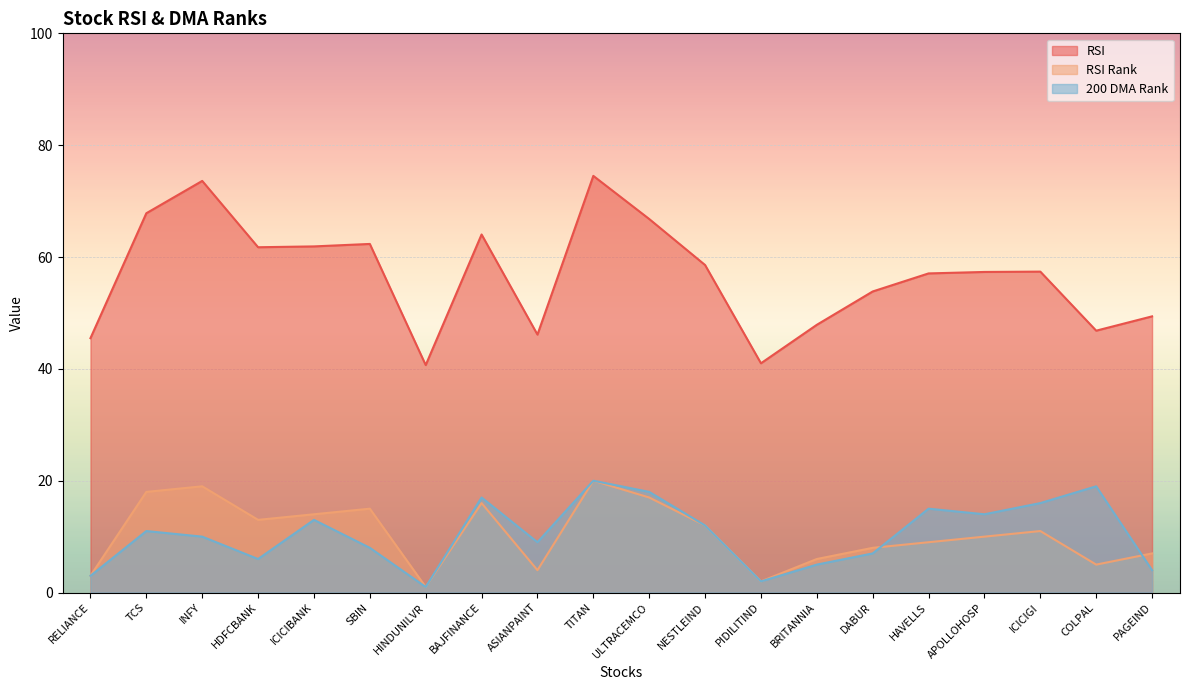

What is the average value of the 200 DMA Rank series?

10.5